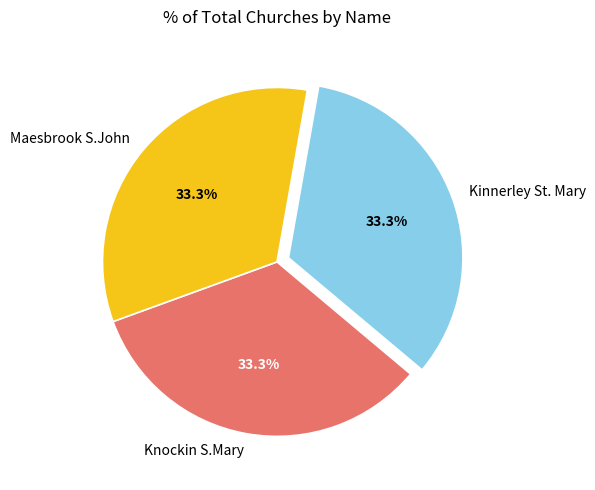

What percentage is NOT represented by Knockin S.Mary?

66.7%